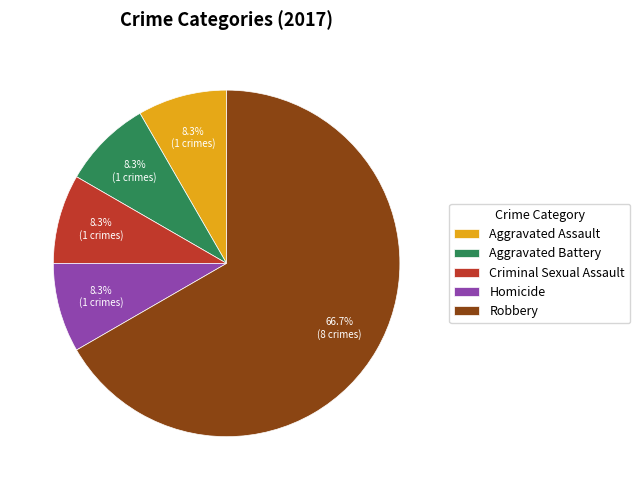

What is the largest slice in the pie chart?

Robbery